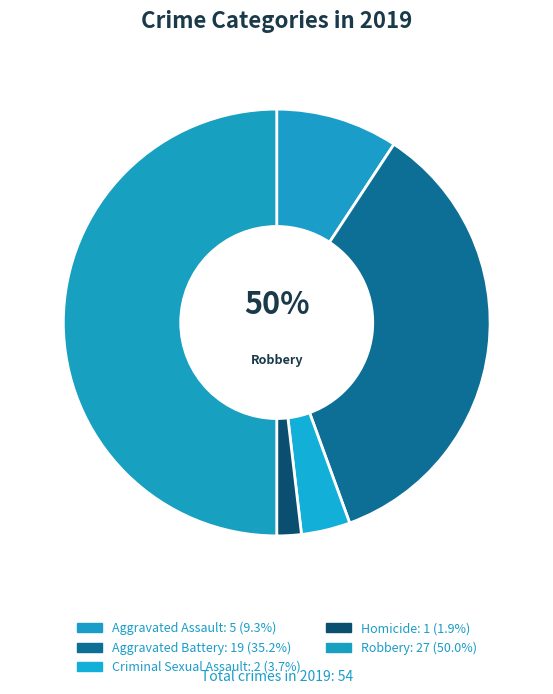

Combined, do Homicide and Aggravated Assault account for over 50%?

No